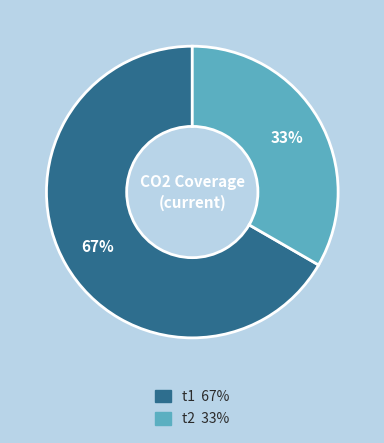

Is it true that t2 is 23% of the pie?

False